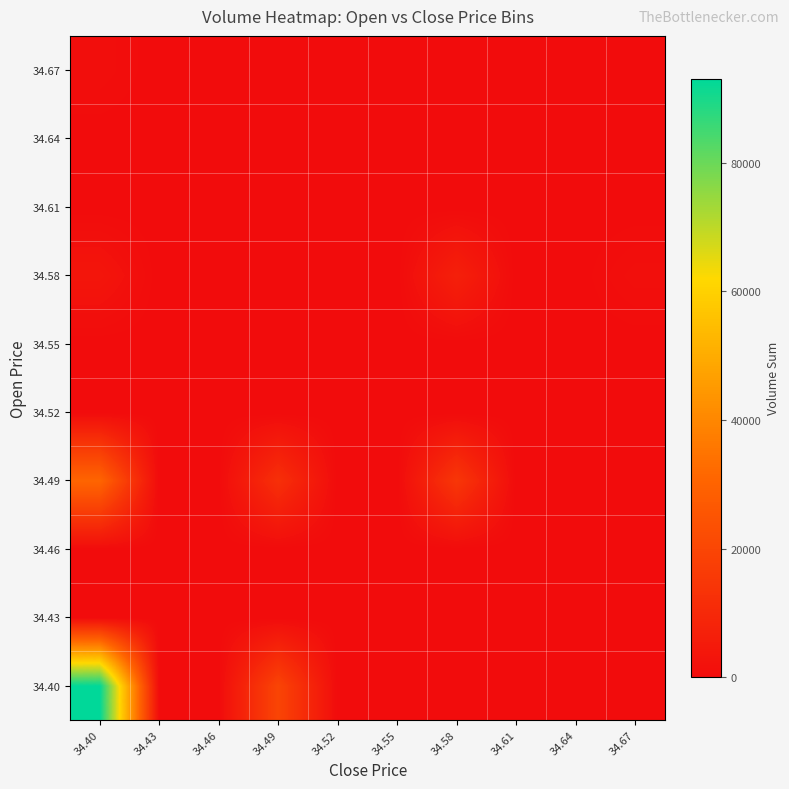

Reading left to right, what are all the values shown in this chart?

34.40: 34.40=93059.8	34.43=0.0	34.46=0.0	34.49=19612.8	34.52=0.0	34.55=0.0	34.58=0.0	34.61=0.0	34.64=0.0	34.67=0.0
34.43: 34.40=0.0	34.43=0.0	34.46=0.0	34.49=0.0	34.52=0.0	34.55=0.0	34.58=0.0	34.61=0.0	34.64=0.0	34.67=0.0
34.46: 34.40=0.0	34.43=0.0	34.46=0.0	34.49=0.0	34.52=0.0	34.55=0.0	34.58=0.0	34.61=0.0	34.64=0.0	34.67=0.0
34.49: 34.40=30893.1	34.43=0.0	34.46=0.0	34.49=12209.6	34.52=0.0	34.55=0.0	34.58=14720.2	34.61=0.0	34.64=0.0	34.67=0.0
34.52: 34.40=0.0	34.43=0.0	34.46=0.0	34.49=0.0	34.52=0.0	34.55=0.0	34.58=0.0	34.61=0.0	34.64=0.0	34.67=0.0
34.55: 34.40=0.0	34.43=0.0	34.46=0.0	34.49=0.0	34.52=0.0	34.55=0.0	34.58=0.0	34.61=0.0	34.64=0.0	34.67=0.0
34.58: 34.40=3158.0	34.43=0.0	34.46=0.0	34.49=0.0	34.52=0.0	34.55=0.0	34.58=6915.8	34.61=0.0	34.64=0.0	34.67=1335.6
34.61: 34.40=0.0	34.43=0.0	34.46=0.0	34.49=0.0	34.52=0.0	34.55=0.0	34.58=0.0	34.61=0.0	34.64=0.0	34.67=0.0
34.64: 34.40=0.0	34.43=0.0	34.46=0.0	34.49=0.0	34.52=0.0	34.55=0.0	34.58=0.0	34.61=0.0	34.64=0.0	34.67=0.0
34.67: 34.40=1015.0	34.43=0.0	34.46=0.0	34.49=0.0	34.52=0.0	34.55=0.0	34.58=0.0	34.61=0.0	34.64=0.0	34.67=0.0